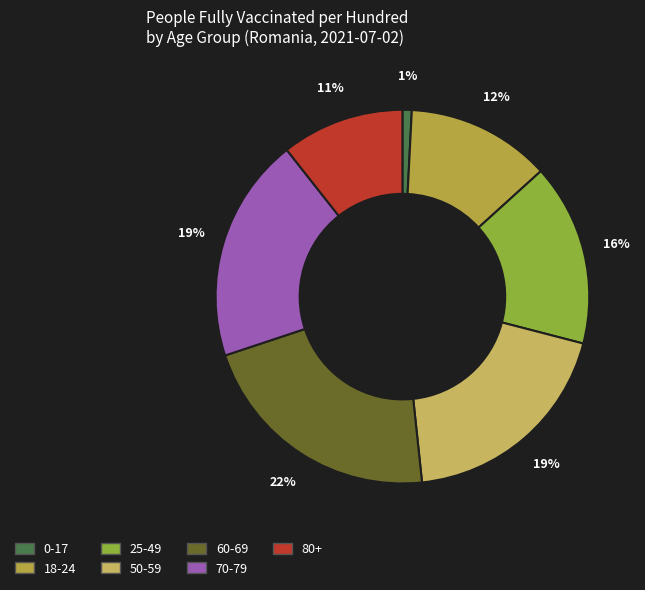

True or false: 80+ accounts for 18% of the total.

False